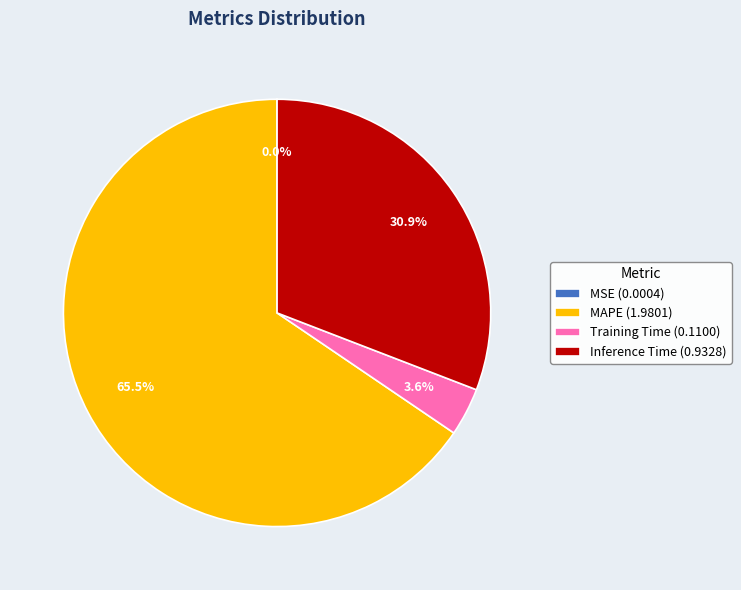

What percentage is NOT represented by MAPE?

34.5%